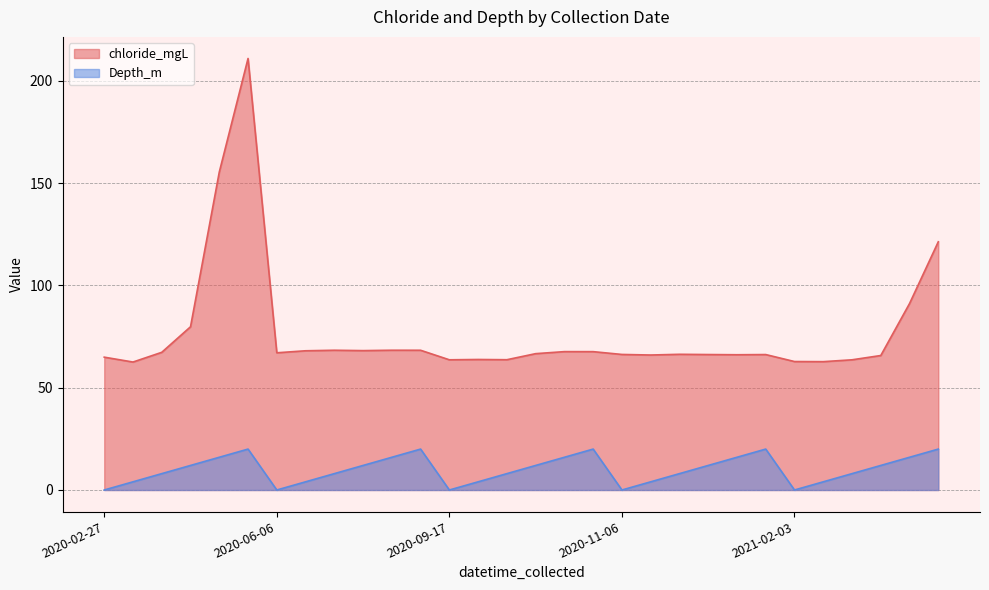

How many values in the Depth_m series exceed 12?

10